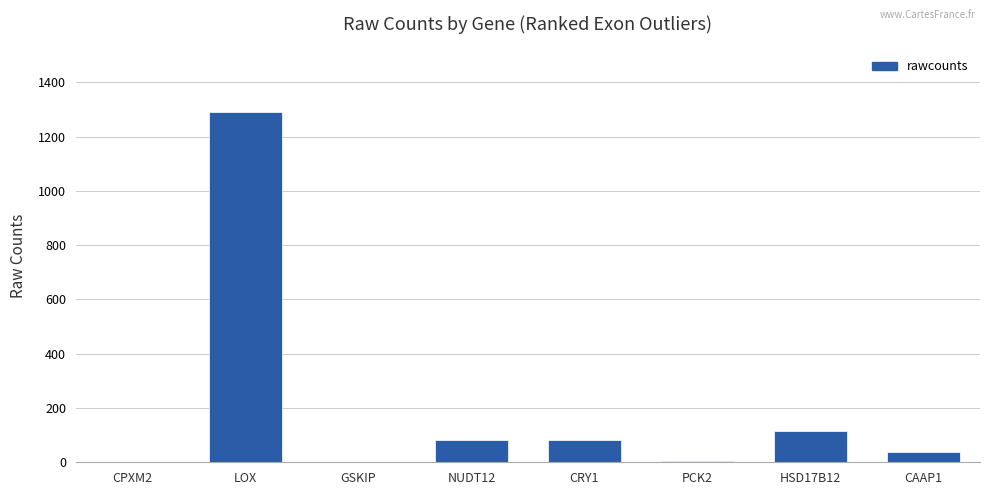

What is the greatest value displayed?

1290